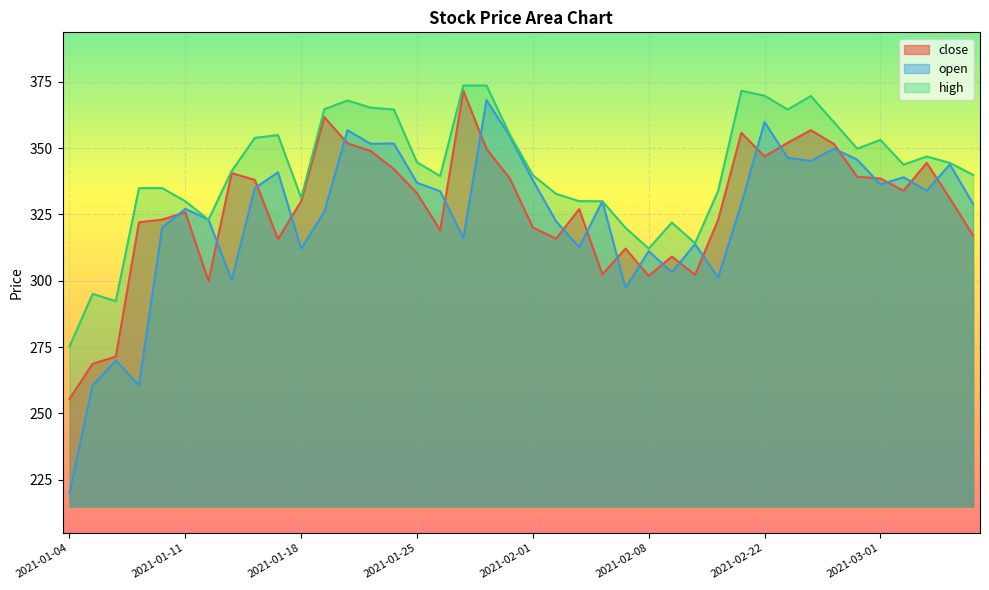

What is the value of the close point at the 14th from the left?

348.9